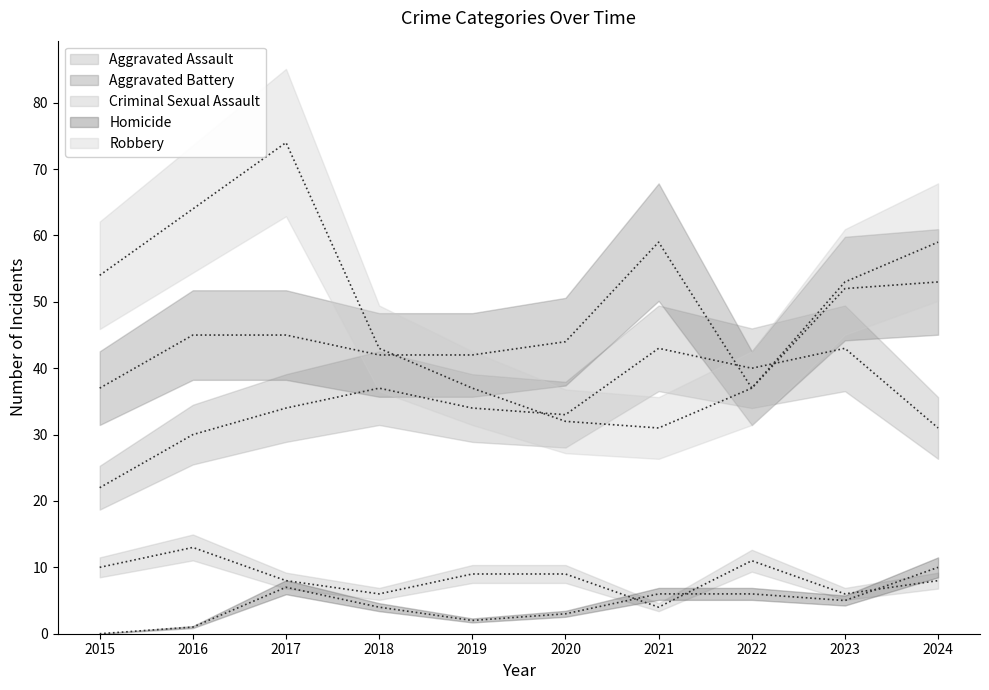

Rank the series by their maximum value, from highest to lowest.

Robbery, Aggravated Battery, Aggravated Assault, Criminal Sexual Assault, Homicide